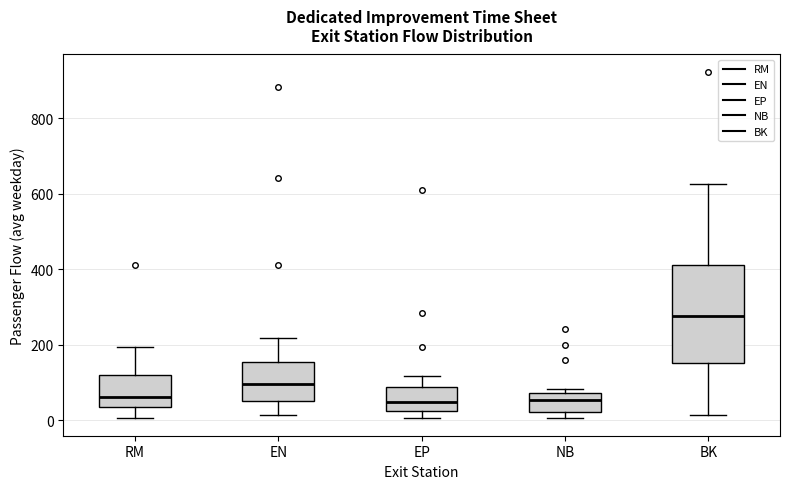

Reading left to right, read every box against the y-axis: the position of its median line, the range the box covers, and the ends of its whiskers. The values are not printed on the chart, so give them approximately, as read against the axis.

RM: median 60, box 40 to 120, whiskers 0 to 200
EN: median 100, box 60 to 160, whiskers 20 to 220
EP: median 40, box 20 to 80, whiskers 0 to 120
NB: median 60, box 20 to 80, whiskers 0 to 80 (just above the box's upper edge)
BK: median 280, box 160 to 420, whiskers 20 to 620